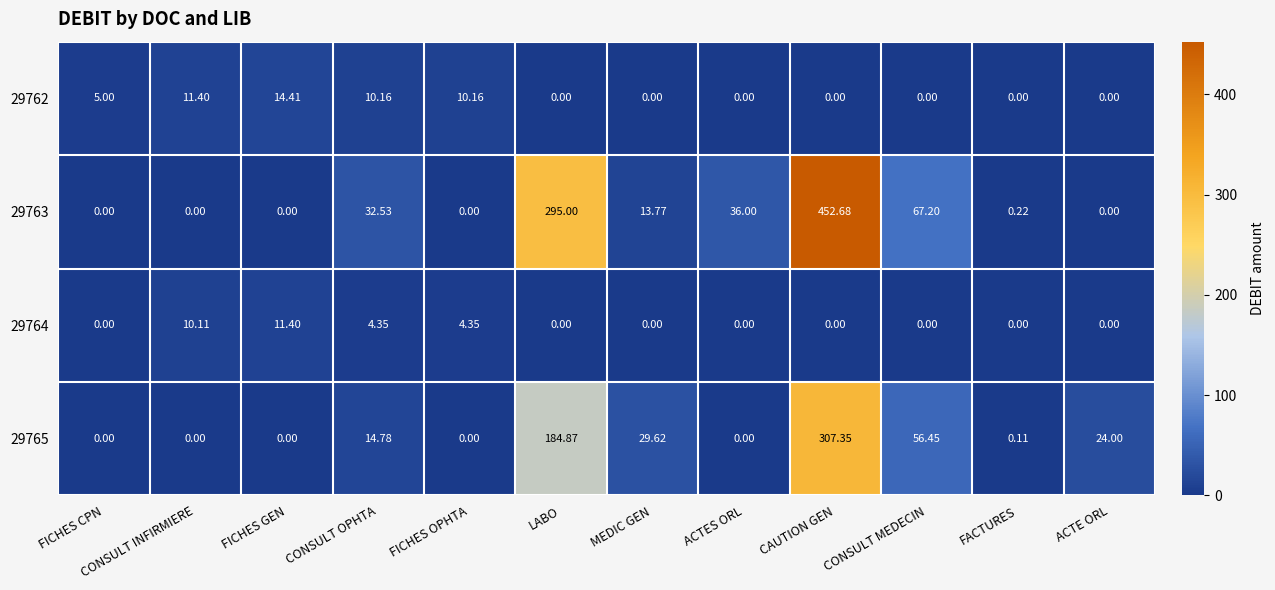

What is the difference between the highest and lowest values at CONSULT INFIRMIERE?

11.4